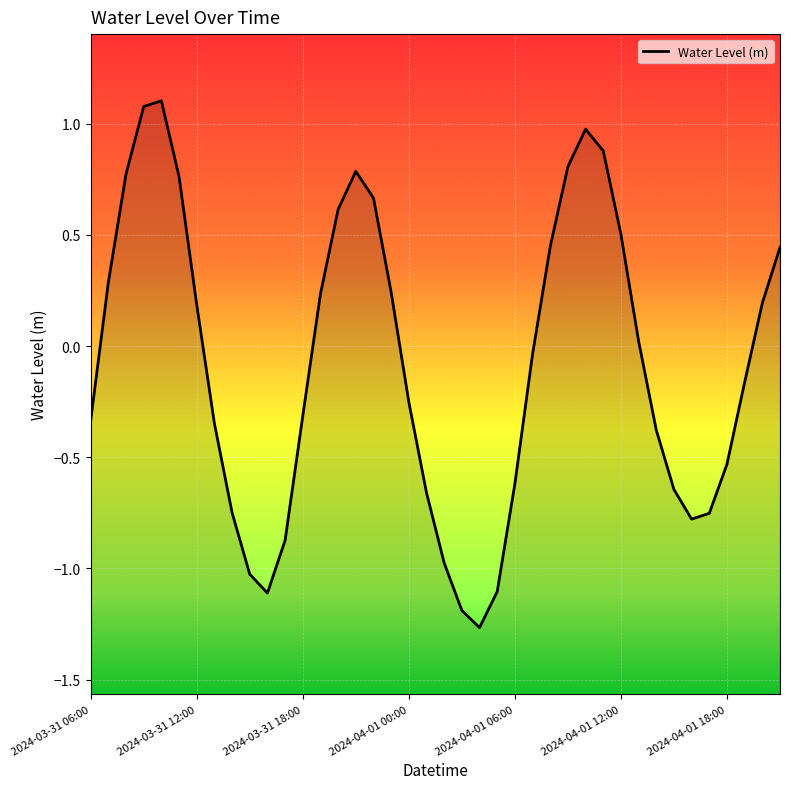

True or false: the data has more than 0 interior local peaks.

True